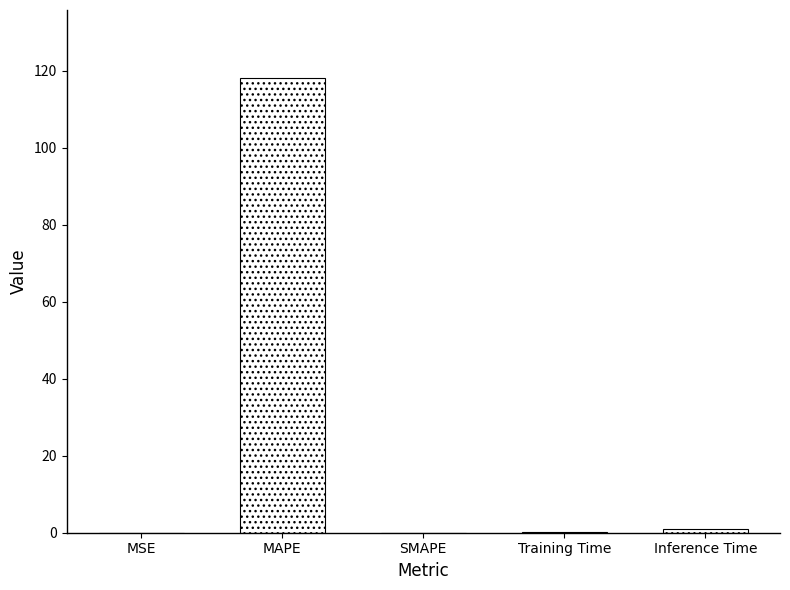

How many data points does each series have?

5